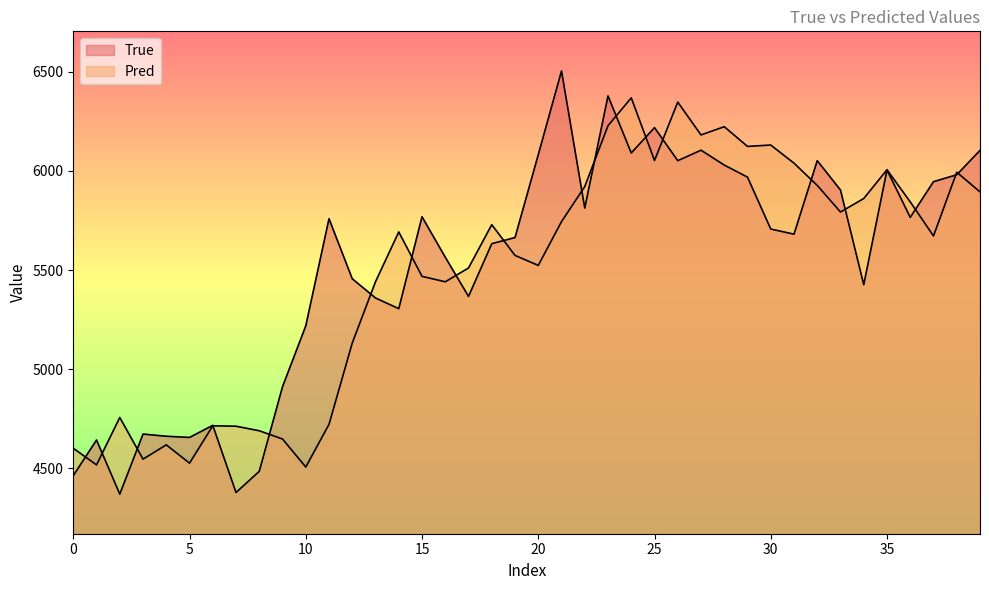

At which label does Pred first exceed 5692?

14